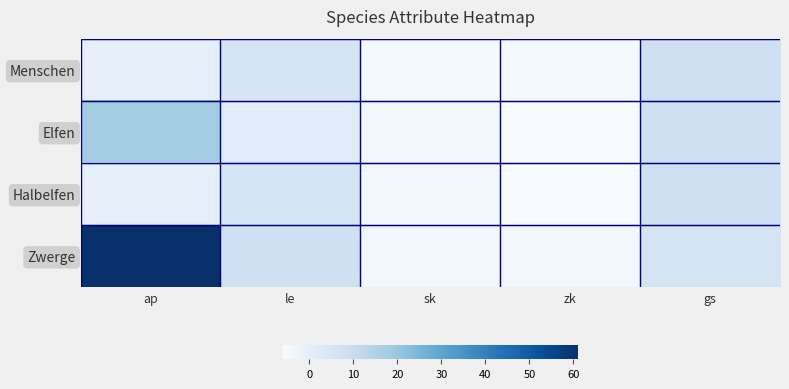

Reading left to right, transcribe all the data shown in this chart.

Menschen: ap=0	le=5	sk=-5	zk=-5	gs=8
Elfen: ap=18	le=2	sk=-4	zk=-6	gs=8
Halbelfen: ap=0	le=5	sk=-4	zk=-6	gs=8
Zwerge: ap=61	le=8	sk=-4	zk=-4	gs=6